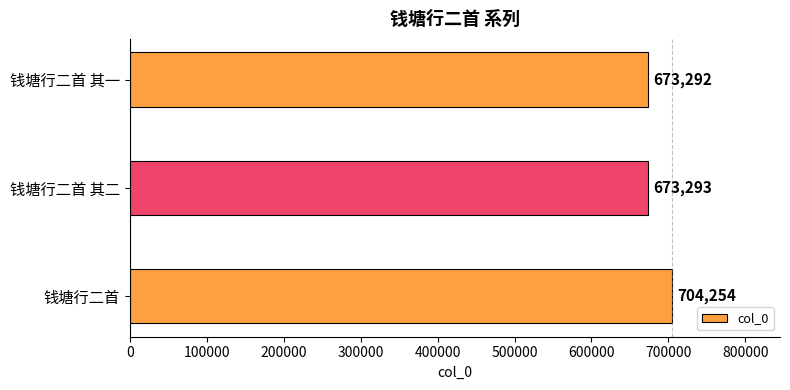

Rank the categories by value from lowest to highest.

钱塘行二首 其一, 钱塘行二首 其二, 钱塘行二首